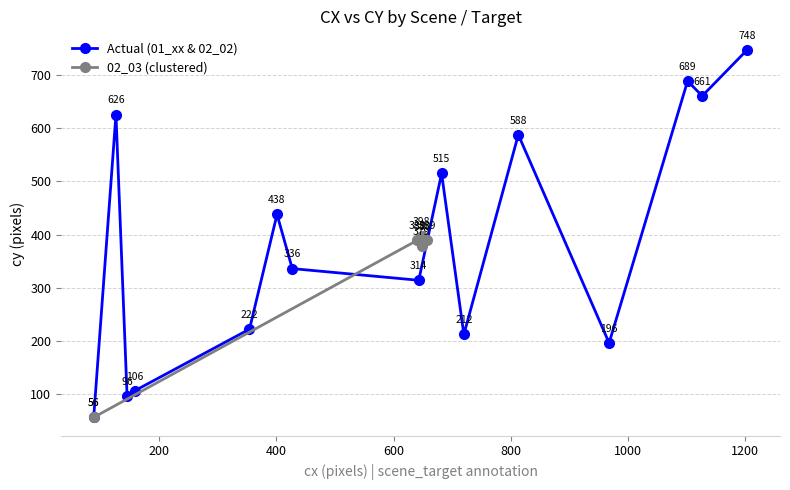

In Actual (01_xx & 02_02), how many points are lower than both neighbors (excluding endpoints)?

5